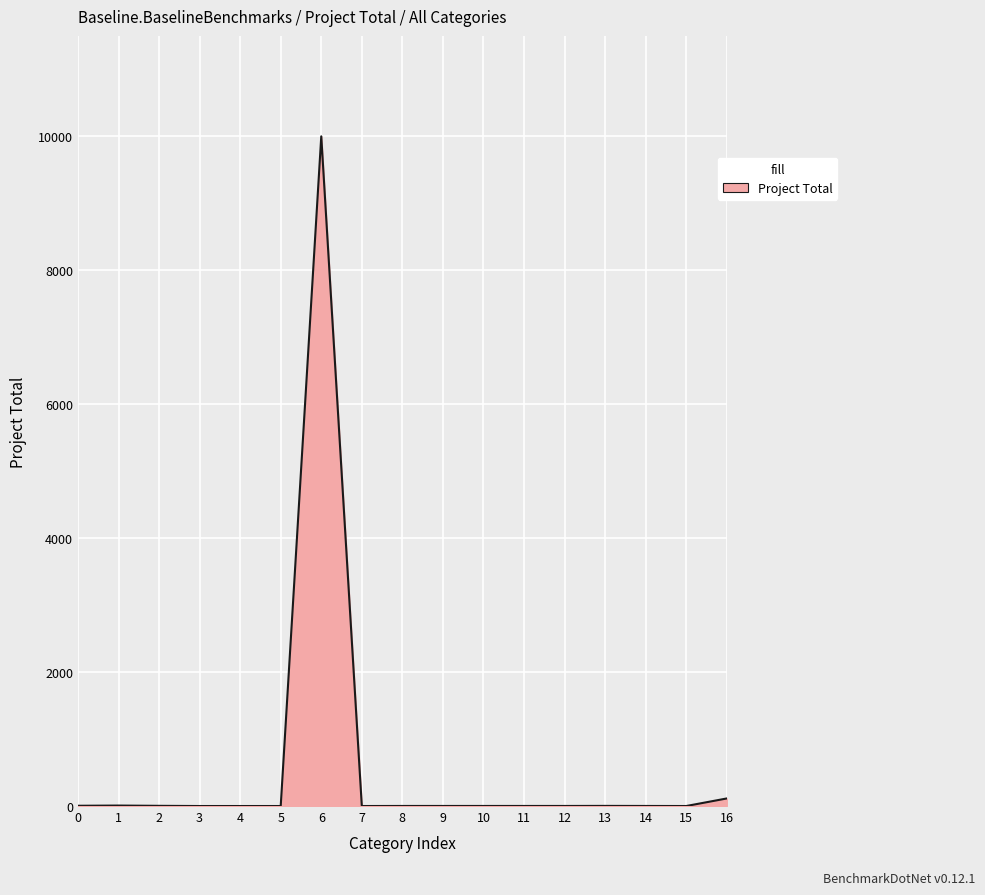

At which label is the value closest to 5000?

16